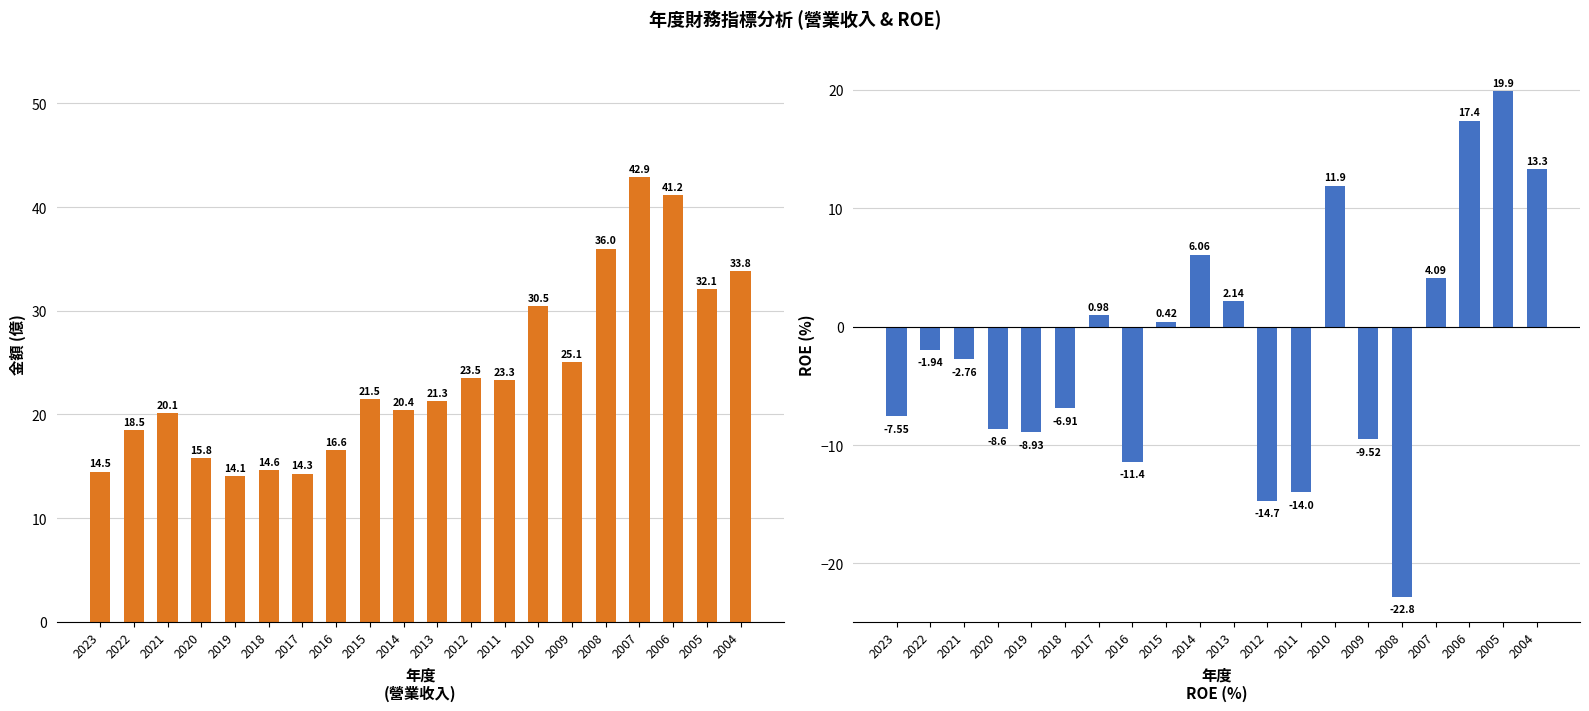

What is the value of the ROE bar at the 4th from the left?

-8.6